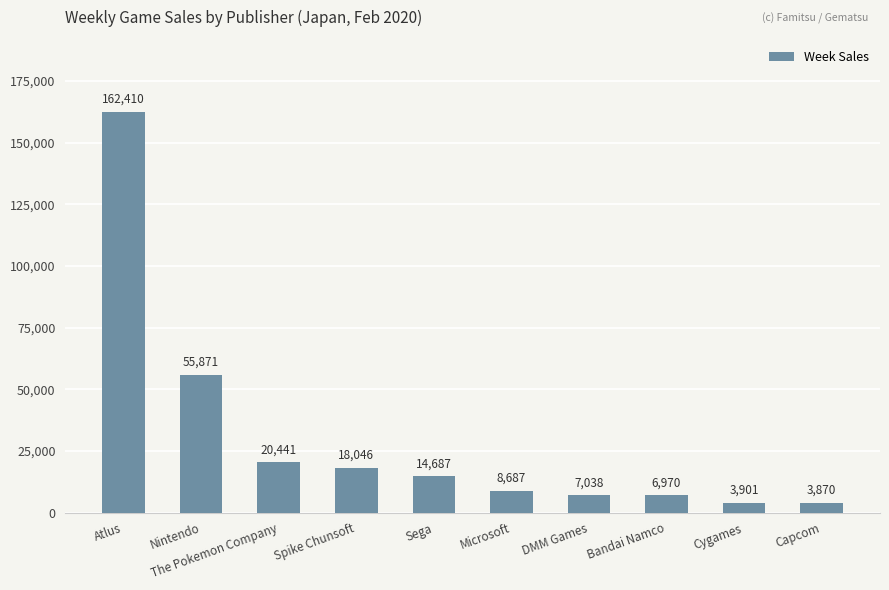

What is the label of the 3rd bar from the right?

Bandai Namco